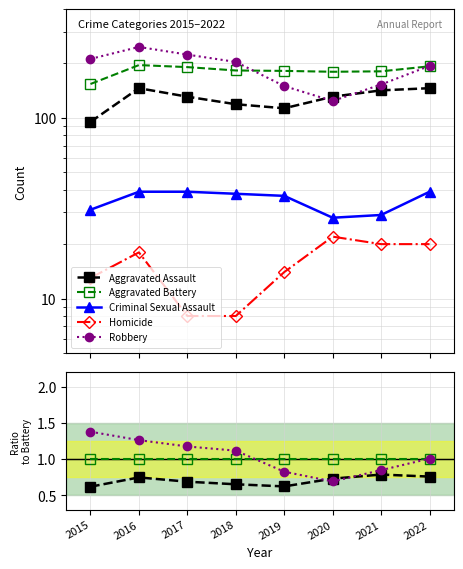

What are all the series names shown in the legend?

Aggravated Assault, Aggravated Battery, Criminal Sexual Assault, Homicide, Robbery